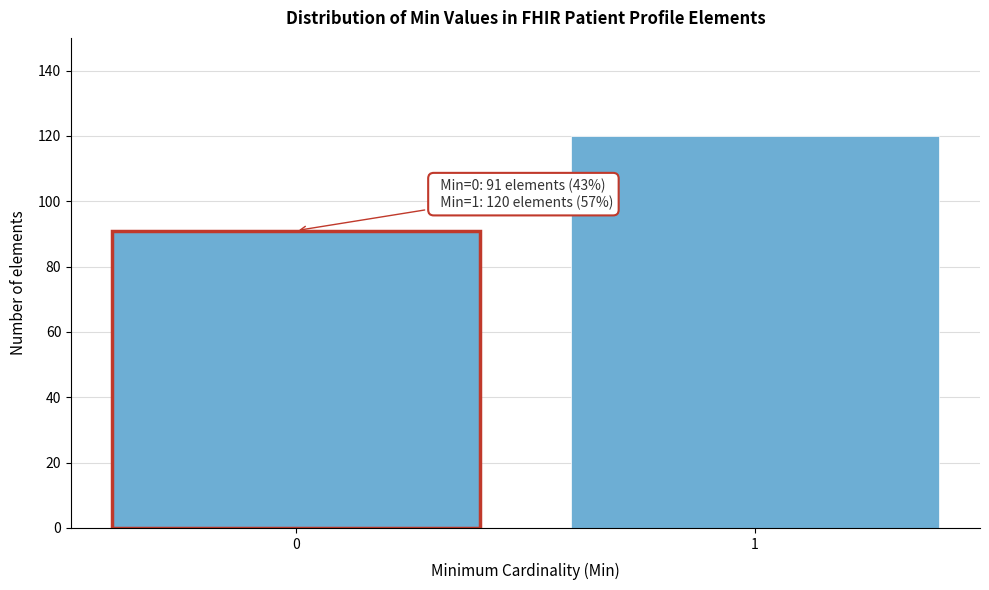

Reading left to right, transcribe all the data shown in this chart.

0=91	1=120